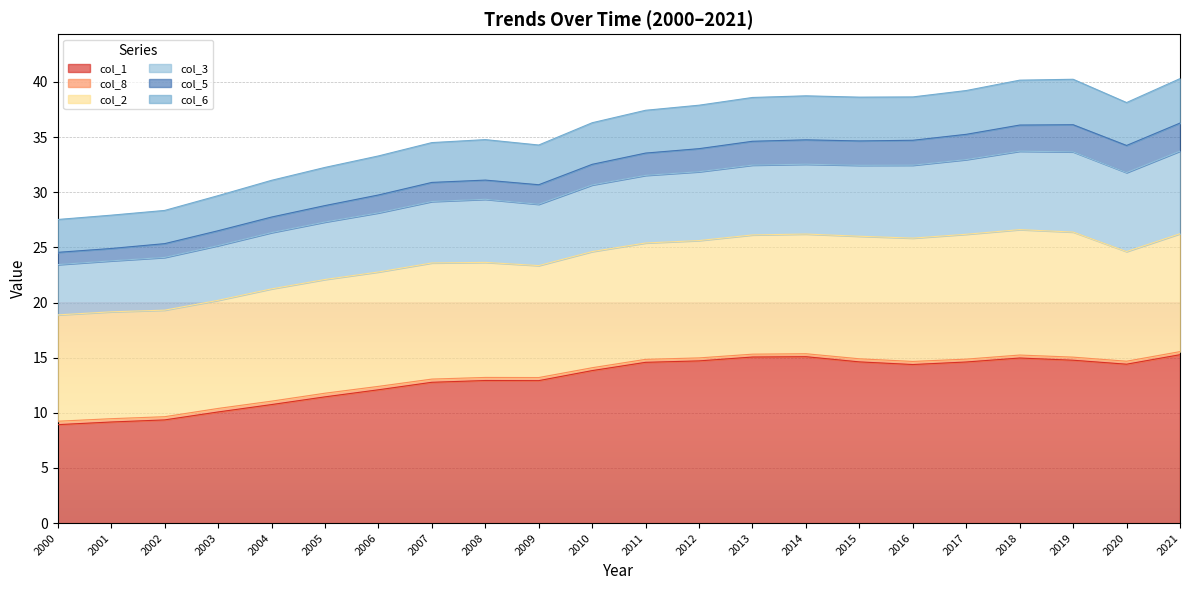

The col_5 series shows 22.4 at 2017. True or false?

False